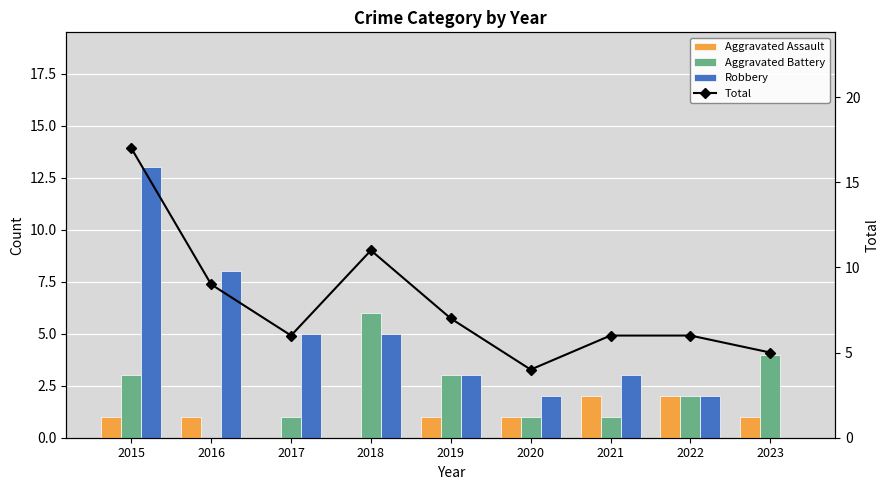

What is the sum of the Aggravated Assault values at 2016 and 2023?

2